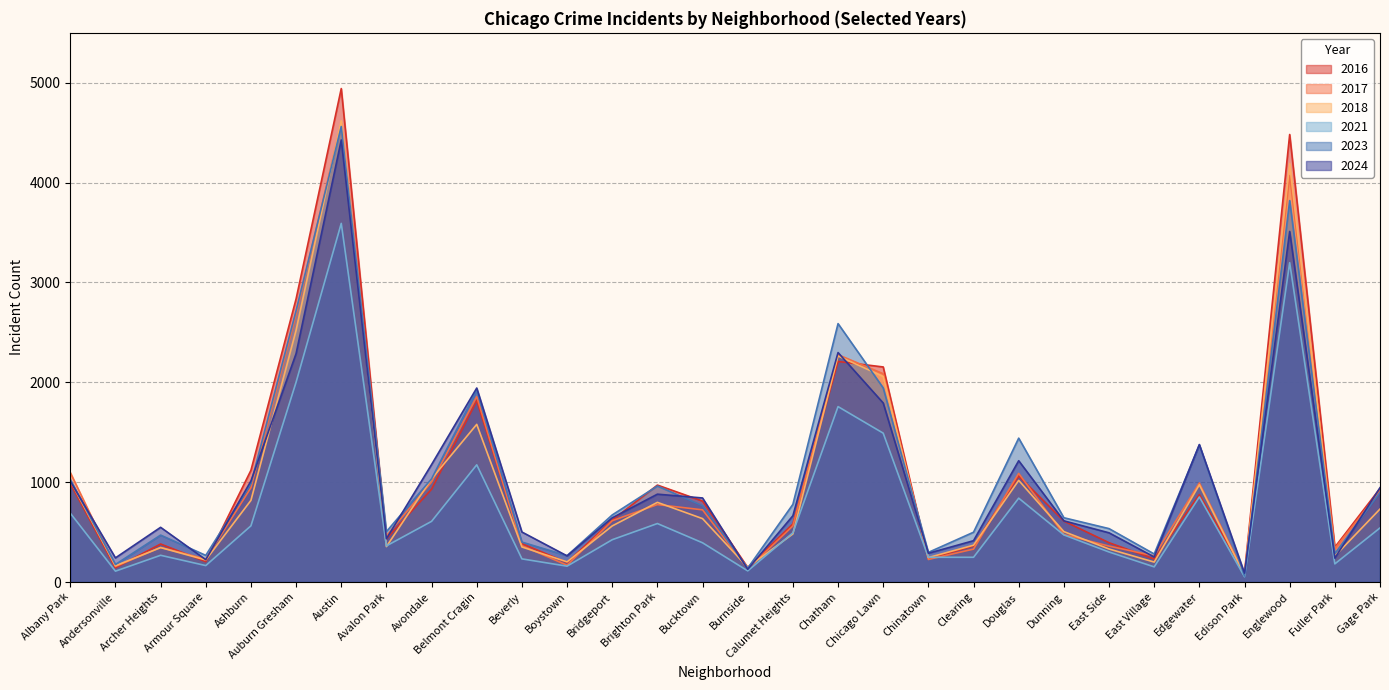

How many distinct data groups are displayed?

6